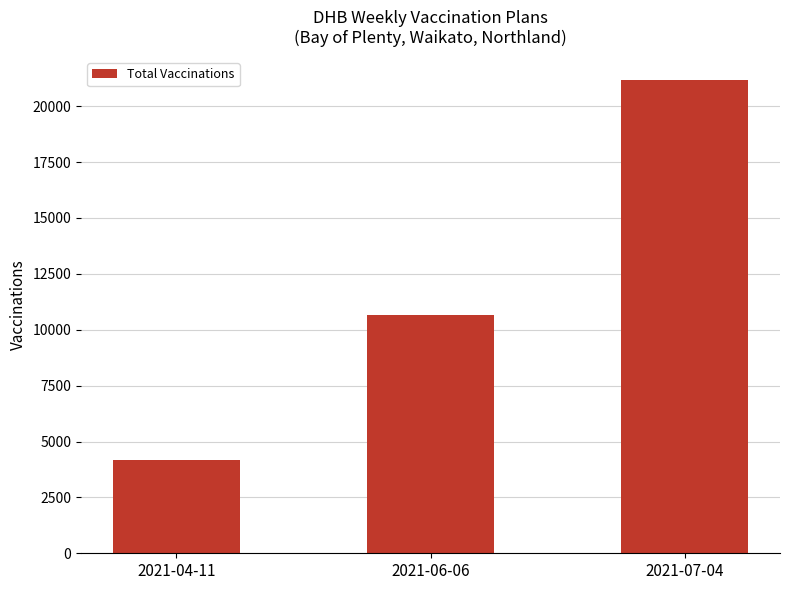

What position from the left is 2021-07-04?

3